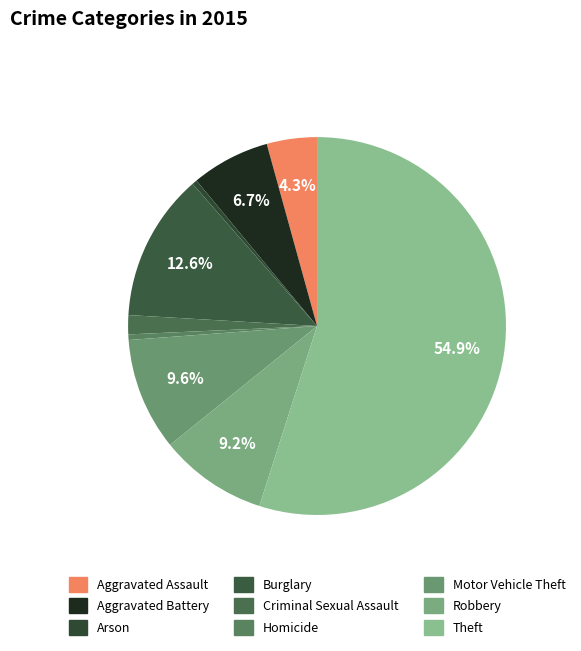

Combined, do Theft and Aggravated Assault account for over 50%?

Yes